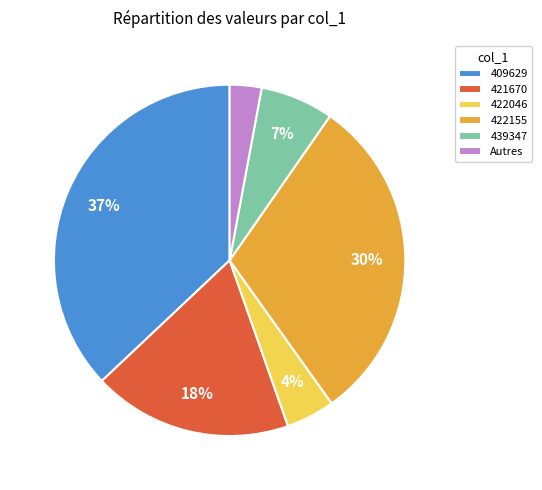

How many segments does this pie chart have?

6